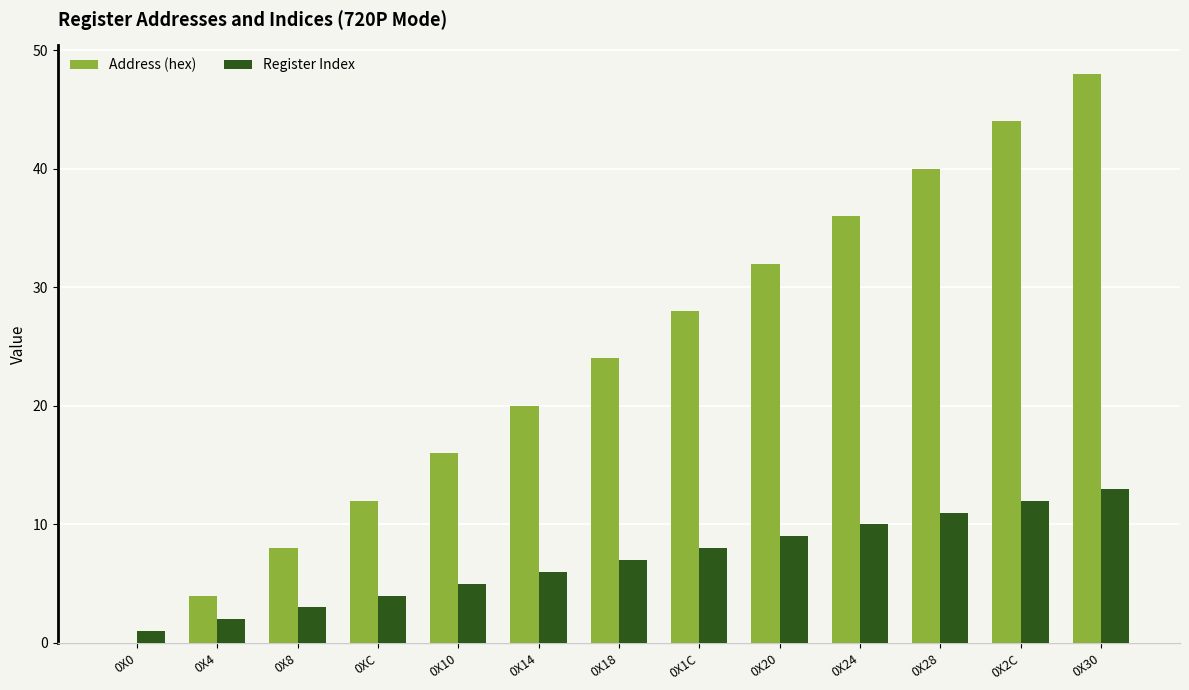

How many series are shown in this chart?

2